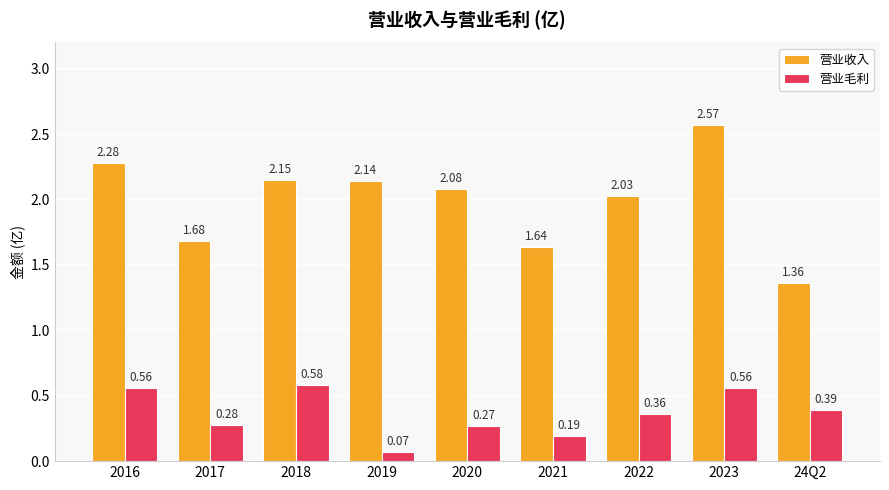

Rank the series by their maximum value, from highest to lowest.

营业收入, 营业毛利